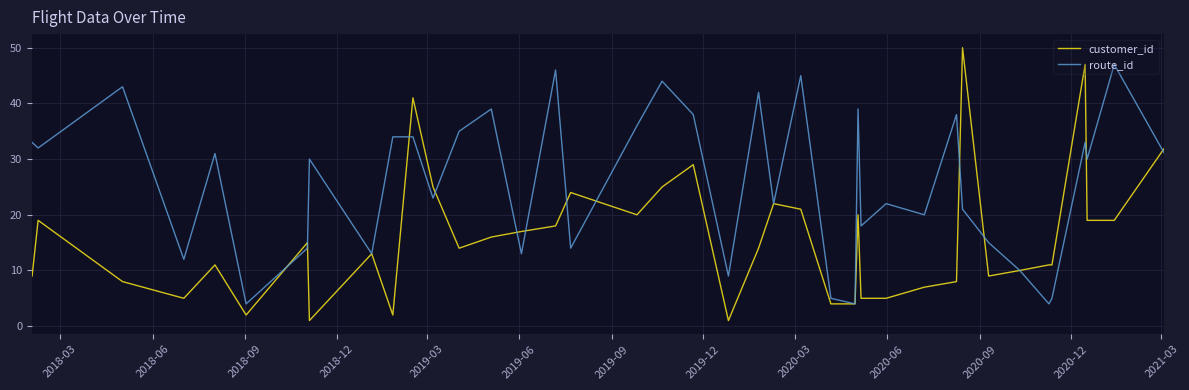

What are all the series names shown in the legend?

customer_id, route_id